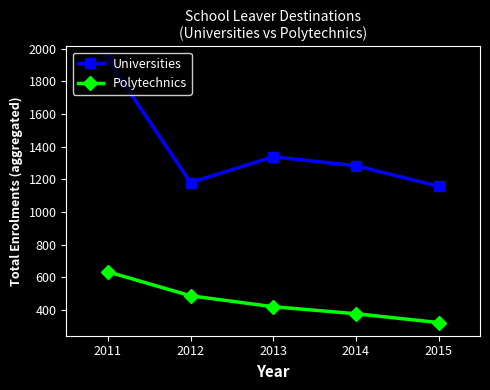

True or false: Universities and Polytechnics cross at least once.

False